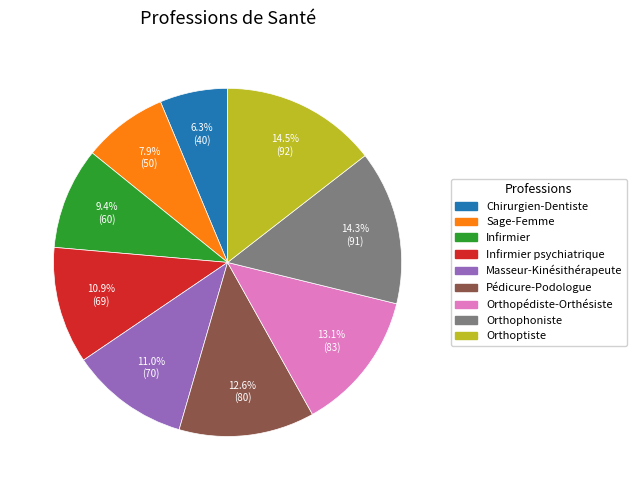

To the nearest percent, what portion does Pédicure-Podologue represent?

13%